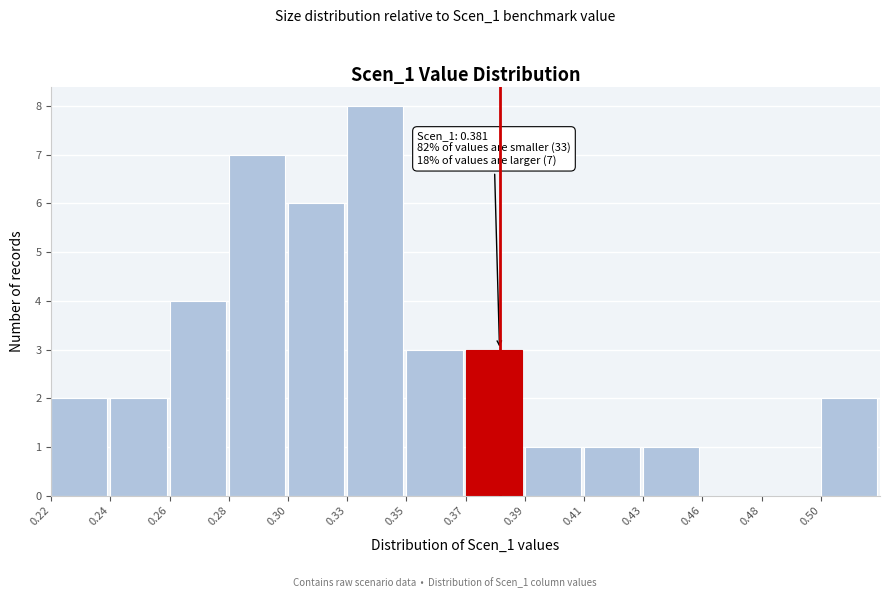

Reading left to right, extract all data points from this chart.

0.22=2	0.24=2	0.26=4	0.28=7	0.30=6	0.33=8	0.35=3	0.37=3	0.39=1	0.41=1	0.43=1	0.46=0	0.48=0	0.50=2